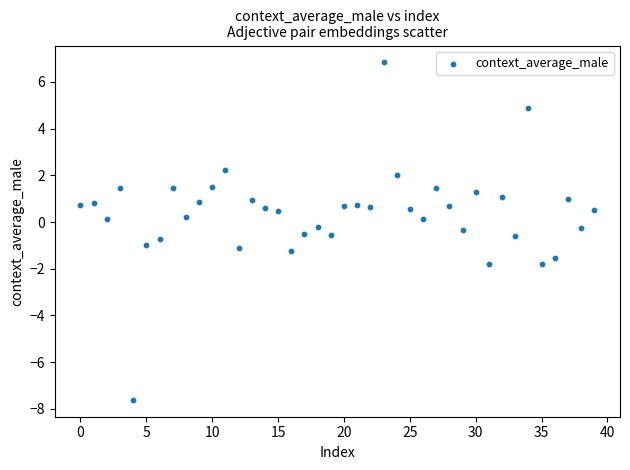

Count the number of points in this scatter plot.

40